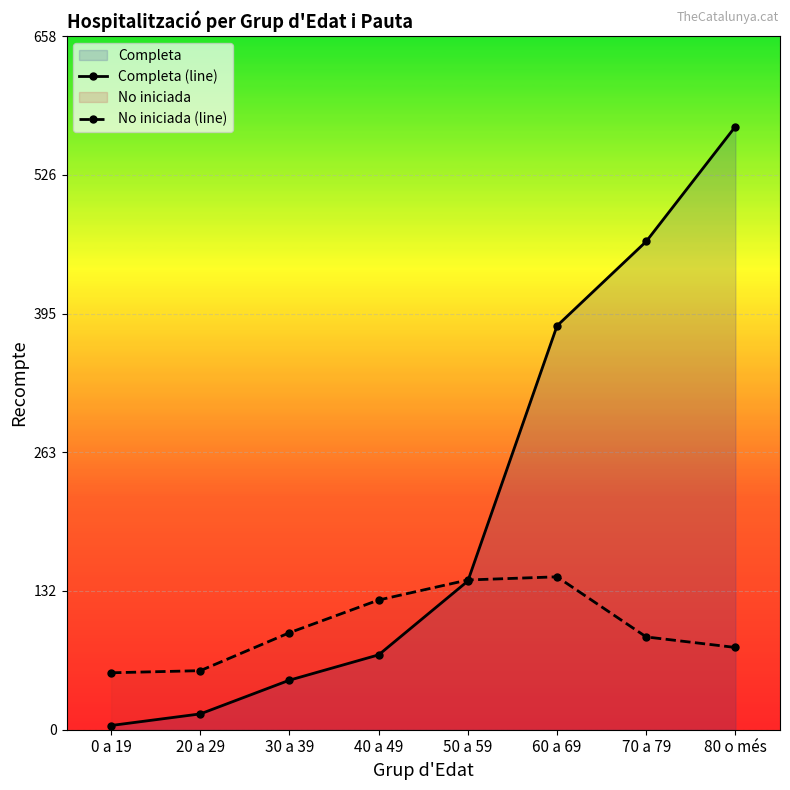

Reading right to left, list all the values displayed in this chart.

Completa (line): 572	463	383	141	71	47	15	4
No iniciada (line): 78	88	145	142	123	92	56	54